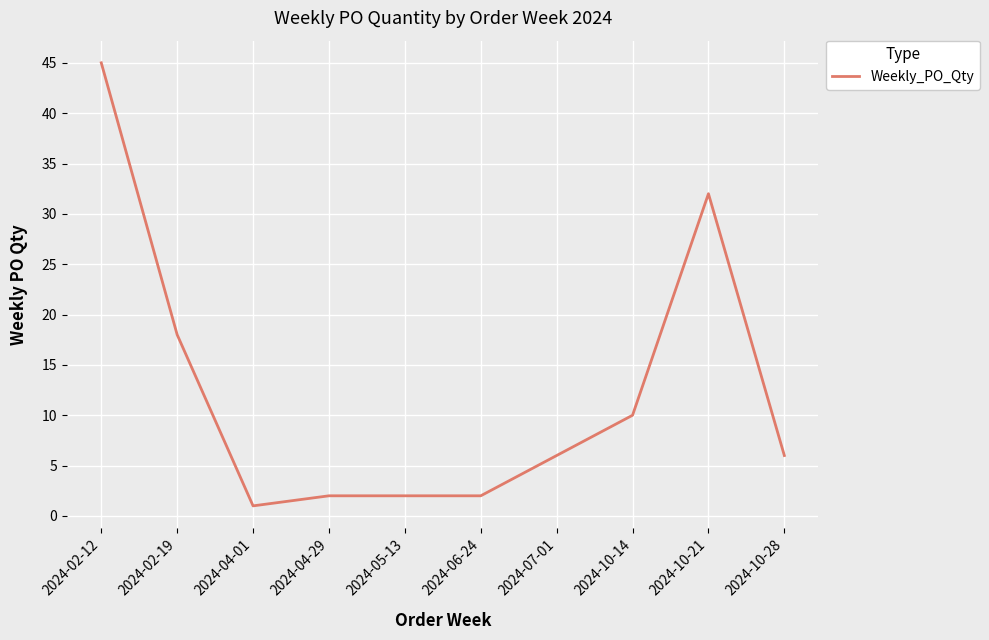

What position from the left is 2024-02-19?

2